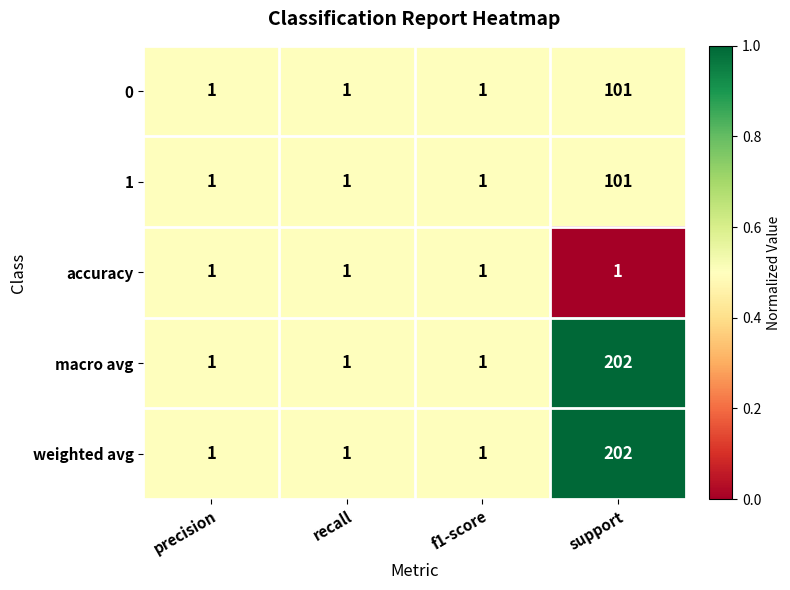

True or false: macro avg has a value of 1 at precision.

True